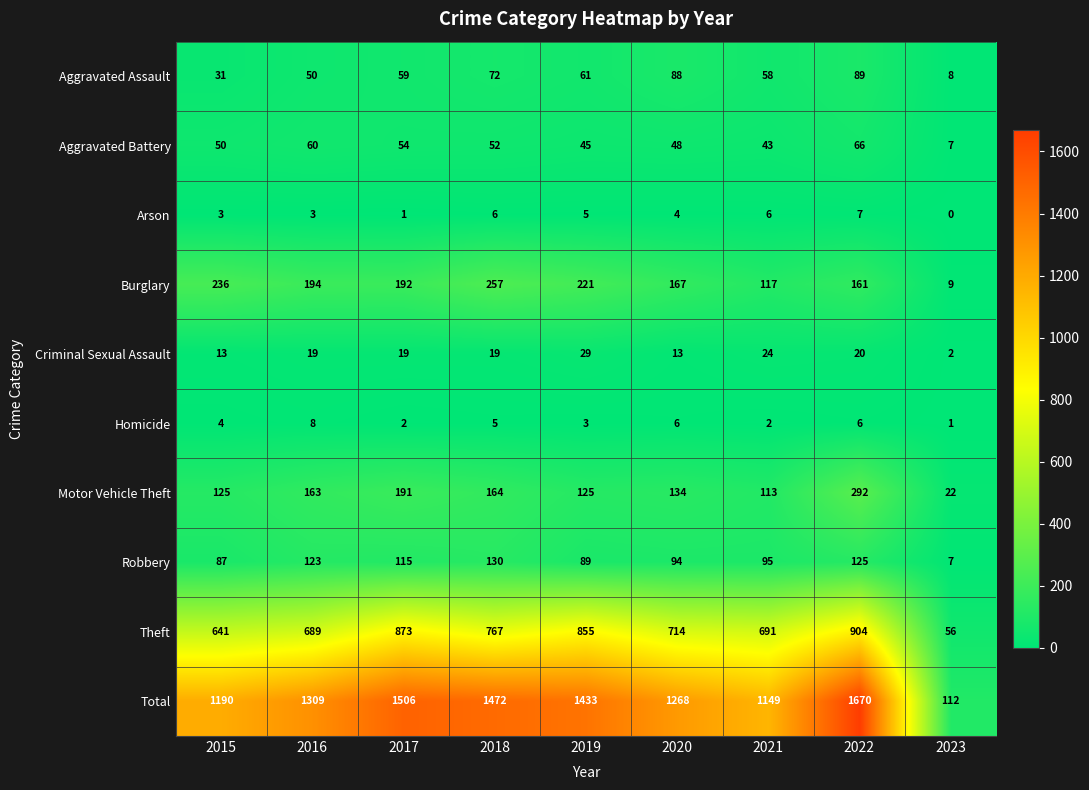

Is it true that Robbery equals 87 at 2015?

True